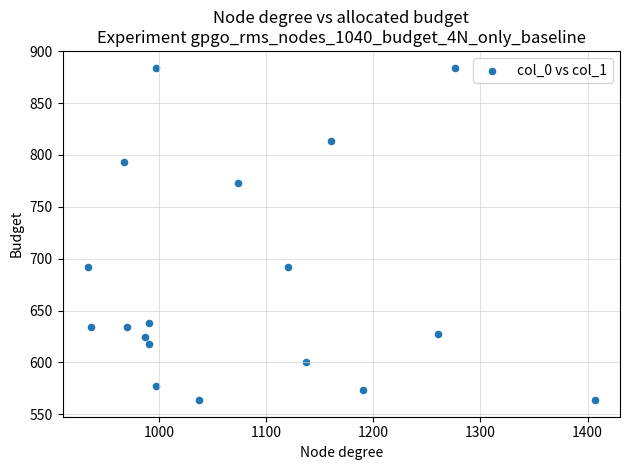

What is the range of X values (max minus min)?

473.3